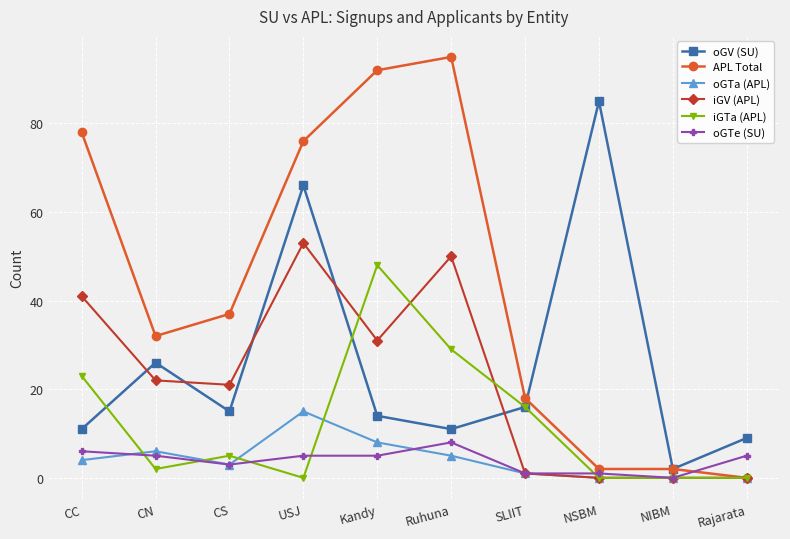

Where is the first local minimum for oGTe (SU)?

CS